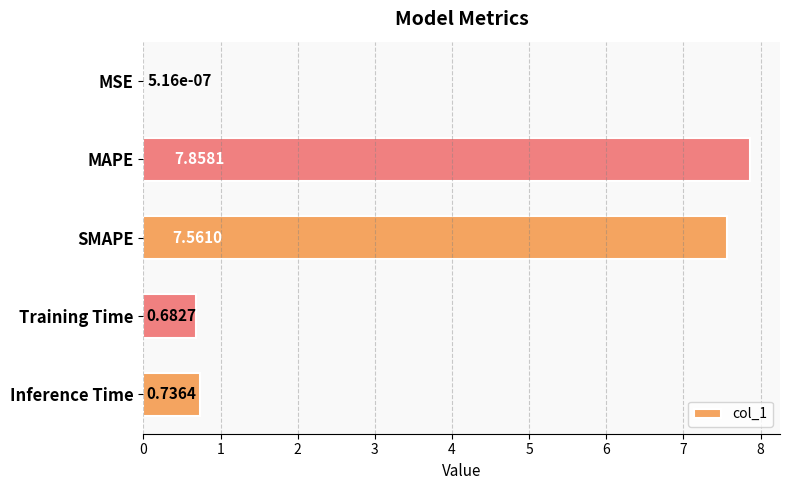

What is the sum of all values?

16.8